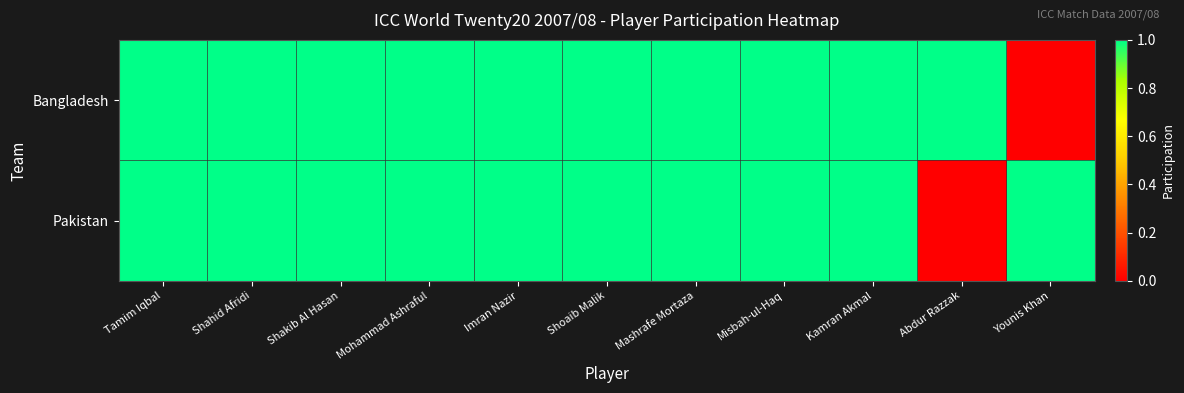

Reading left to right, list all the values displayed in this chart.

Bangladesh: Tamim Iqbal=1	Shahid Afridi=1	Shakib Al Hasan=1	Mohammad Ashraful=1	Imran Nazir=1	Shoaib Malik=1	Mashrafe Mortaza=1	Misbah-ul-Haq=1	Kamran Akmal=1	Abdur Razzak=1	Younis Khan=0
Pakistan: Tamim Iqbal=1	Shahid Afridi=1	Shakib Al Hasan=1	Mohammad Ashraful=1	Imran Nazir=1	Shoaib Malik=1	Mashrafe Mortaza=1	Misbah-ul-Haq=1	Kamran Akmal=1	Abdur Razzak=0	Younis Khan=1